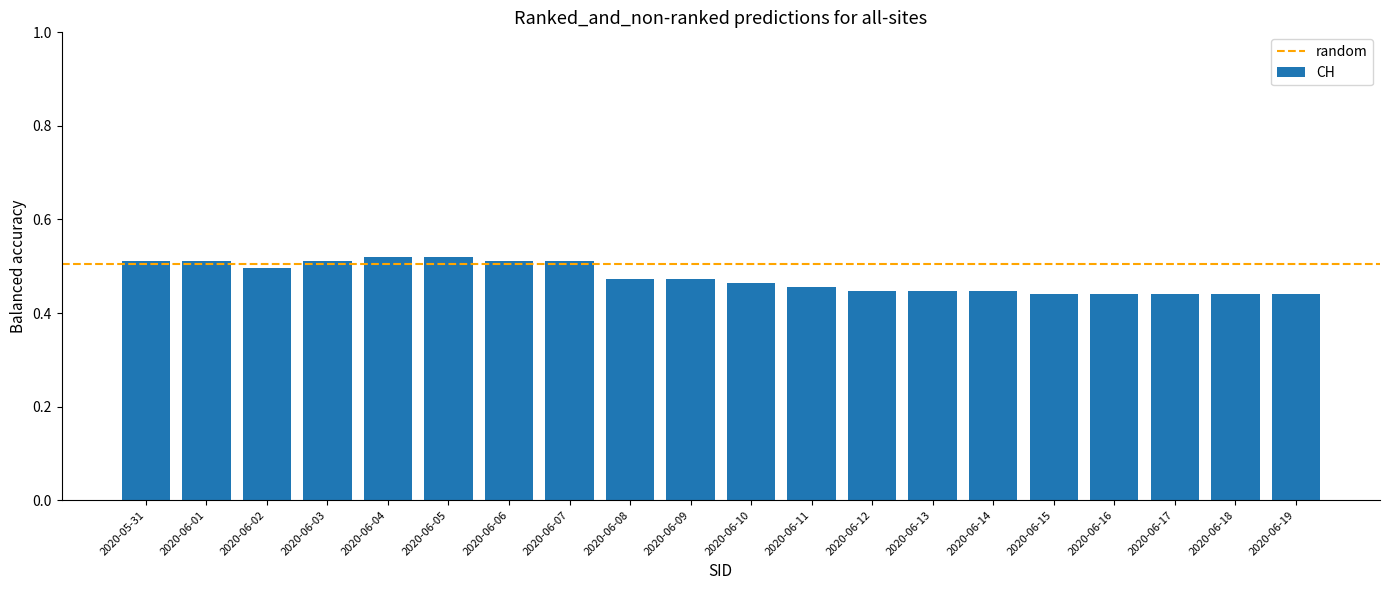

Is it true that the value at 2020-06-11 is 0.5?

True